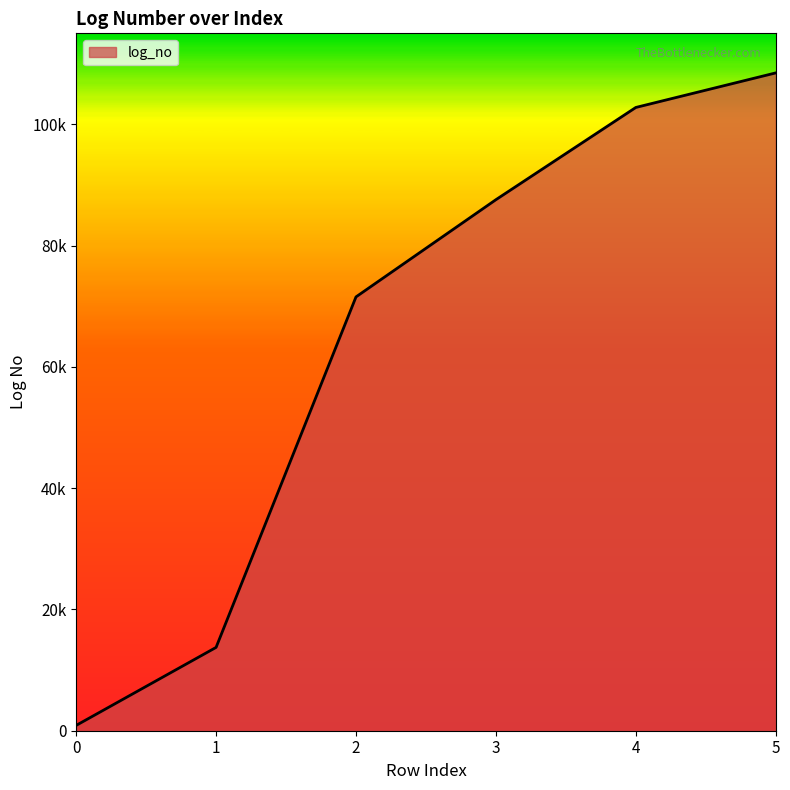

What is the maximum value shown in the chart?

108475